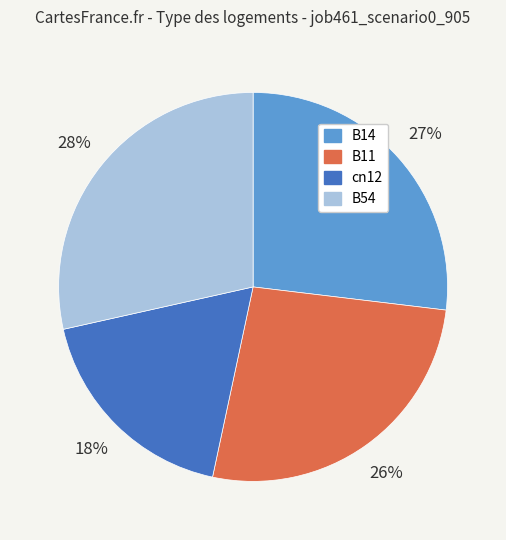

True or false: B11 accounts for 26% of the total.

True